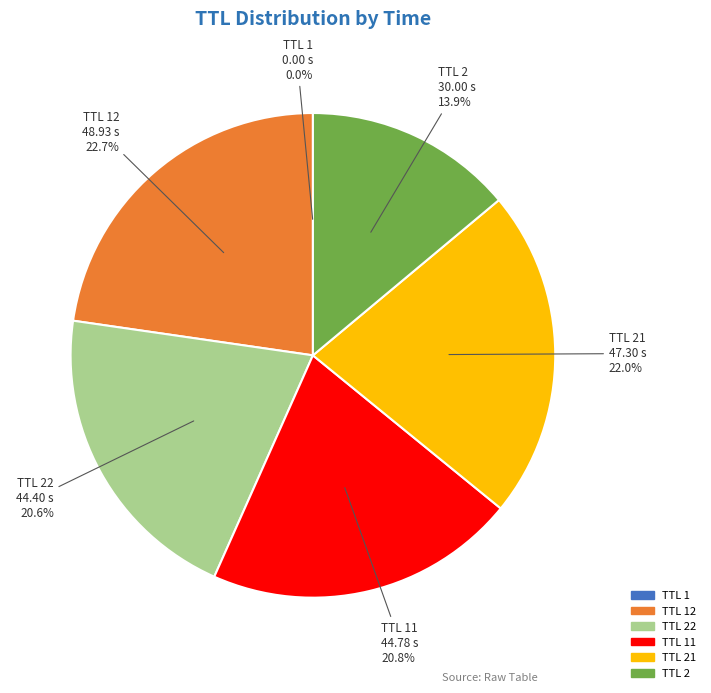

To the nearest percent, what is the difference between the largest and smallest slice percentages?

23%